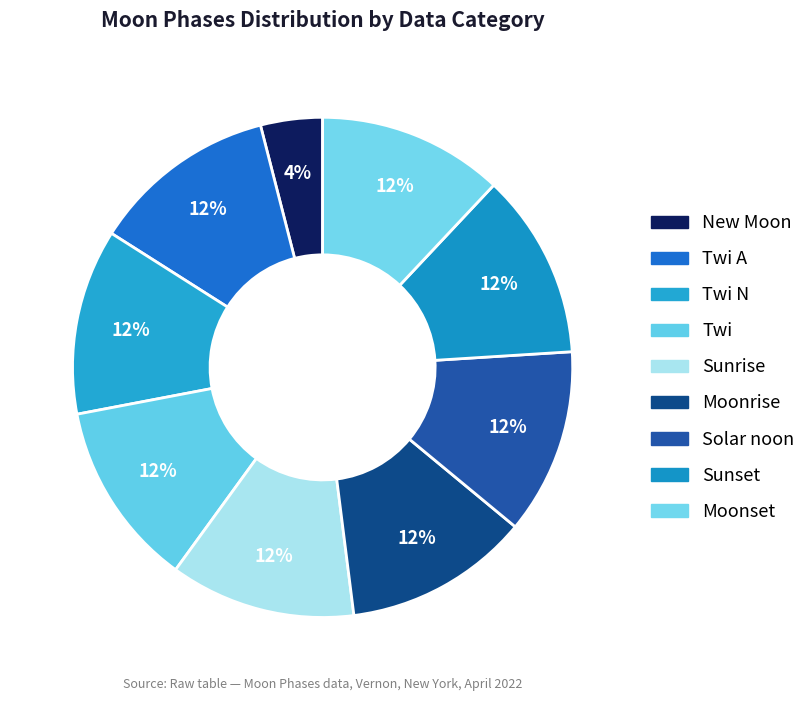

Count the number of slices in the pie.

9